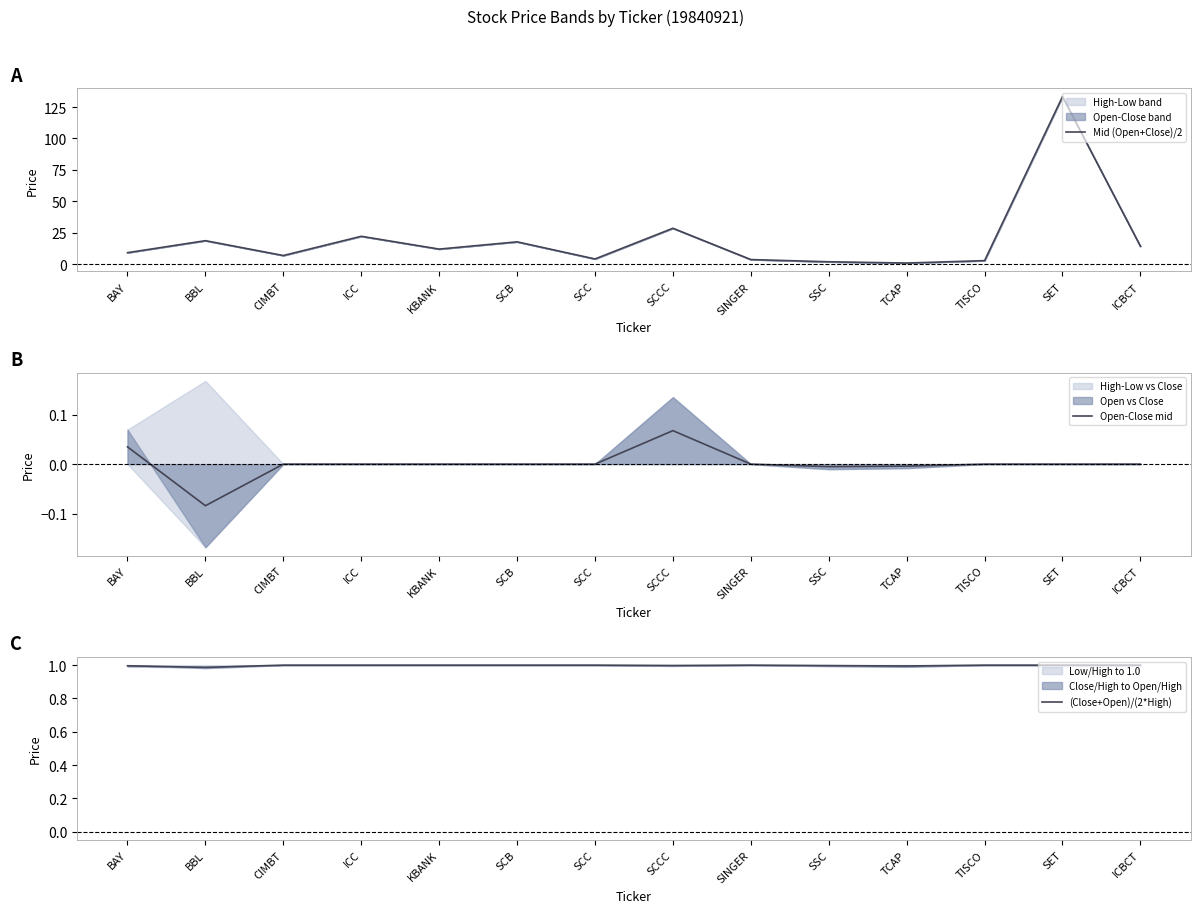

Which series has the widest spread of values?

Mid (Open+Close)/2